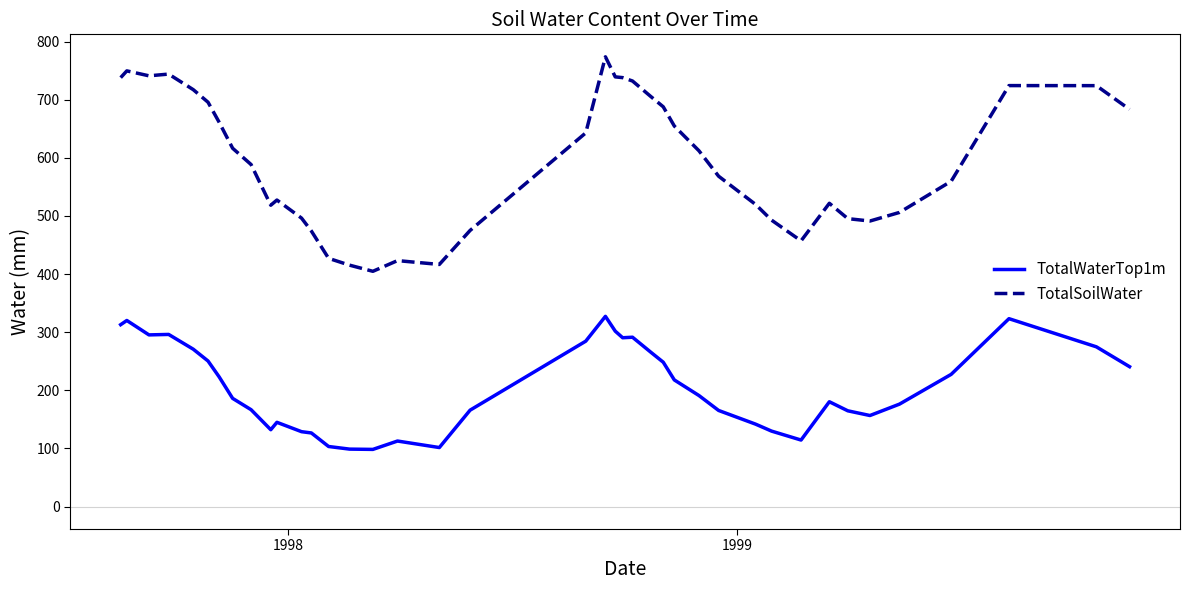

What is the difference between the maximum and minimum values in the TotalSoilWater series?

369.0